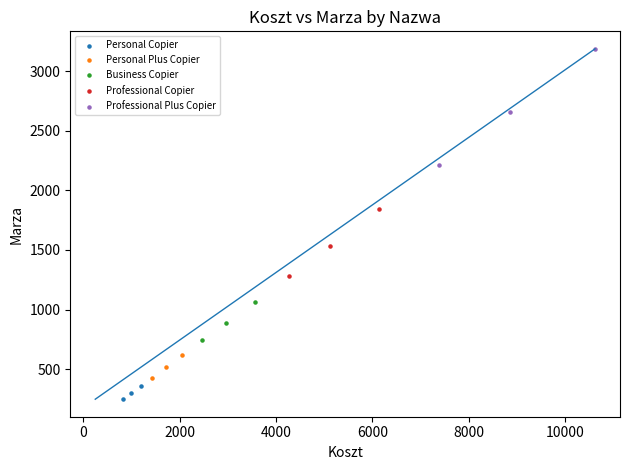

Which series contains the highest Y value?

Professional Plus Copier